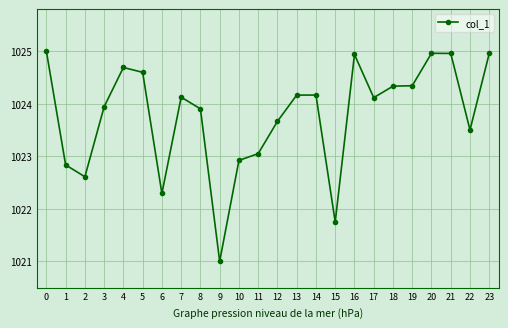

Is it true that the value at 15 is 1021.8?

True